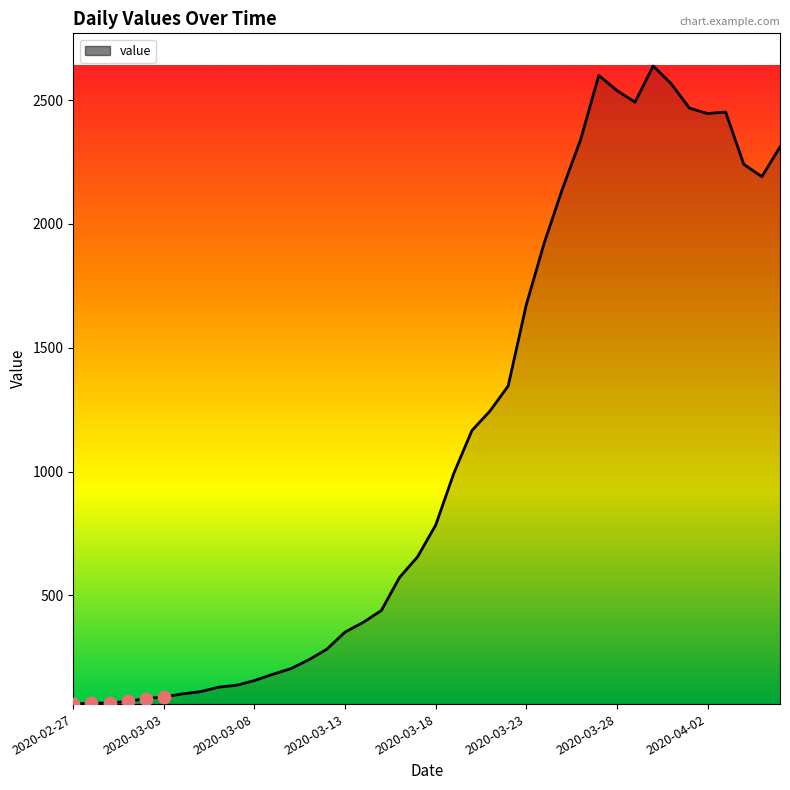

What is the difference between the maximum and minimum values?

2577